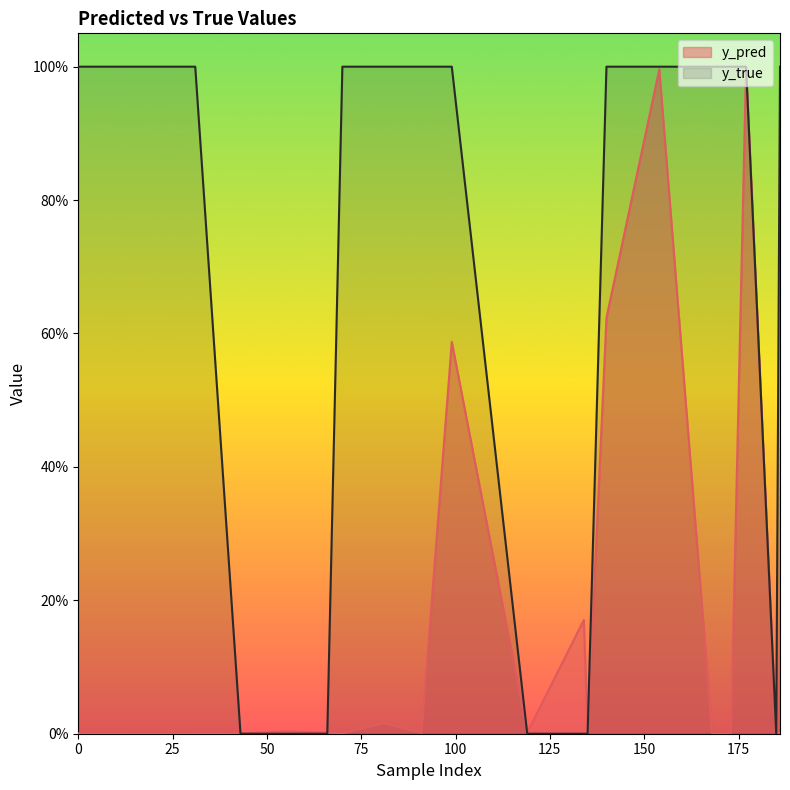

True or false: y_pred has a value of 0.0 at 29.

False